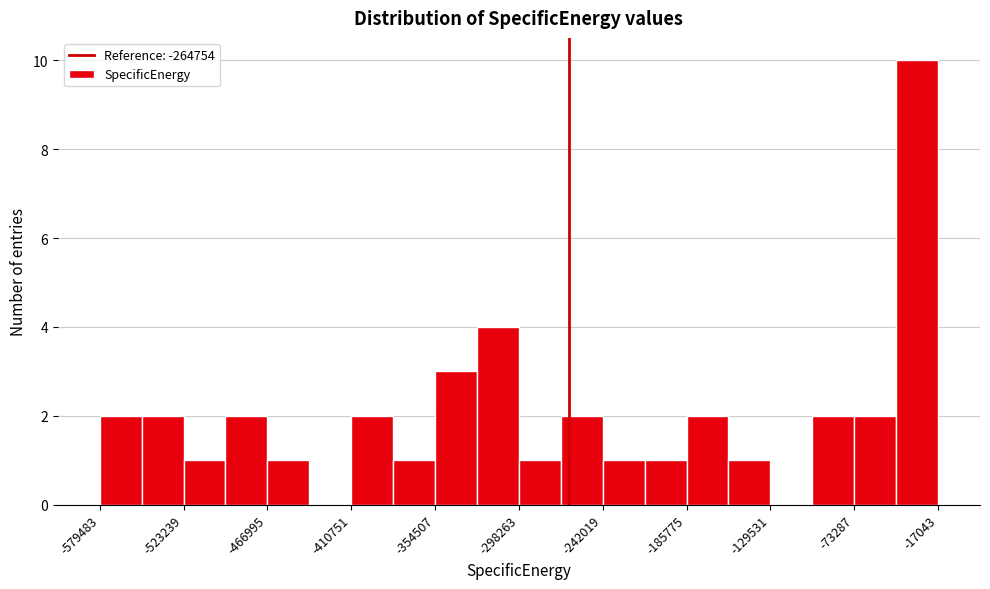

Read against the x-axis, roughly where is the centre of the tallest bar?

-30000